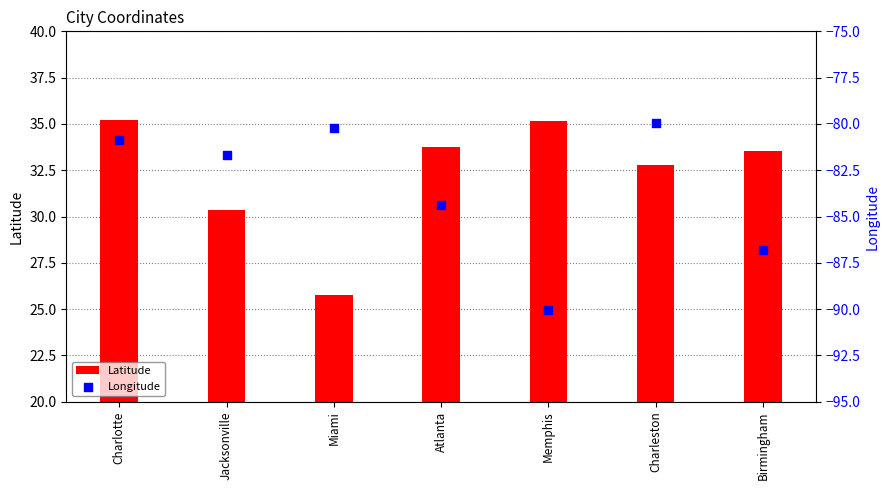

Which series has the largest total across all categories?

Latitude